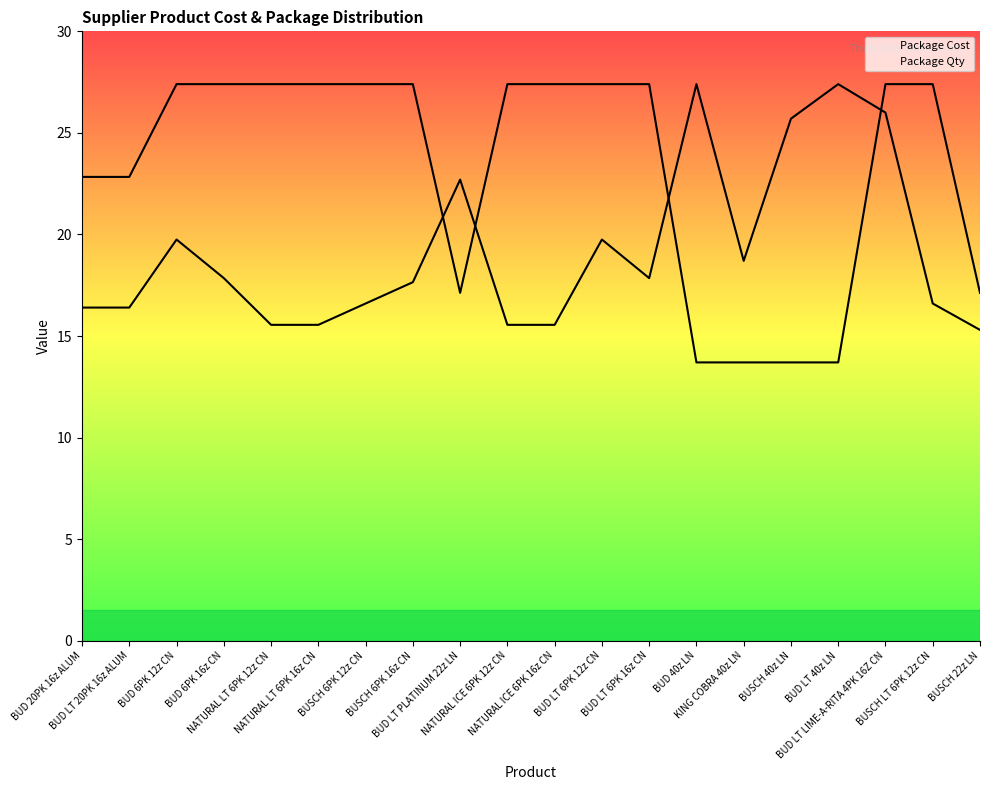

What is the average value of the Package Qty series?

23.2